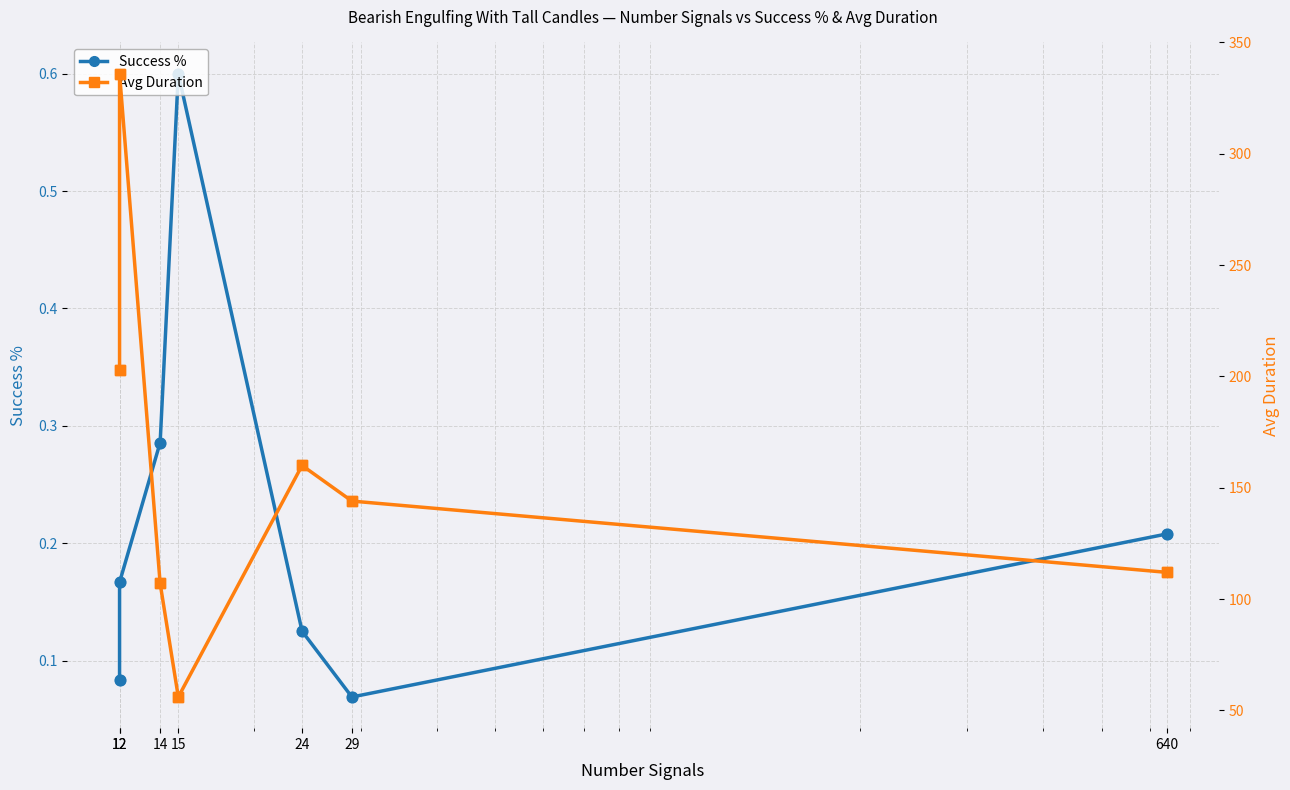

Which series has the largest total across all categories?

Avg Duration